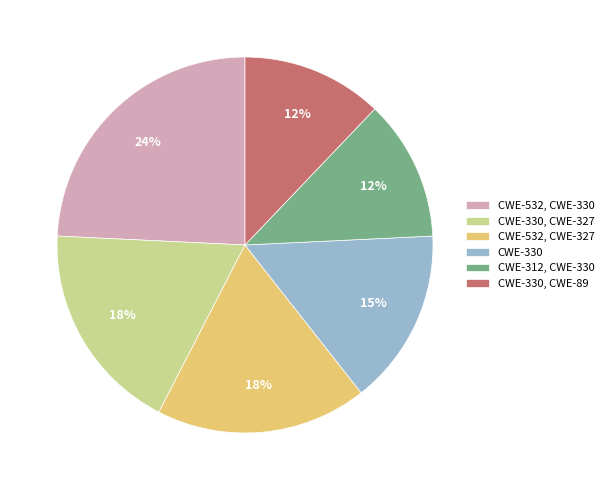

Does any single category account for the majority?

No